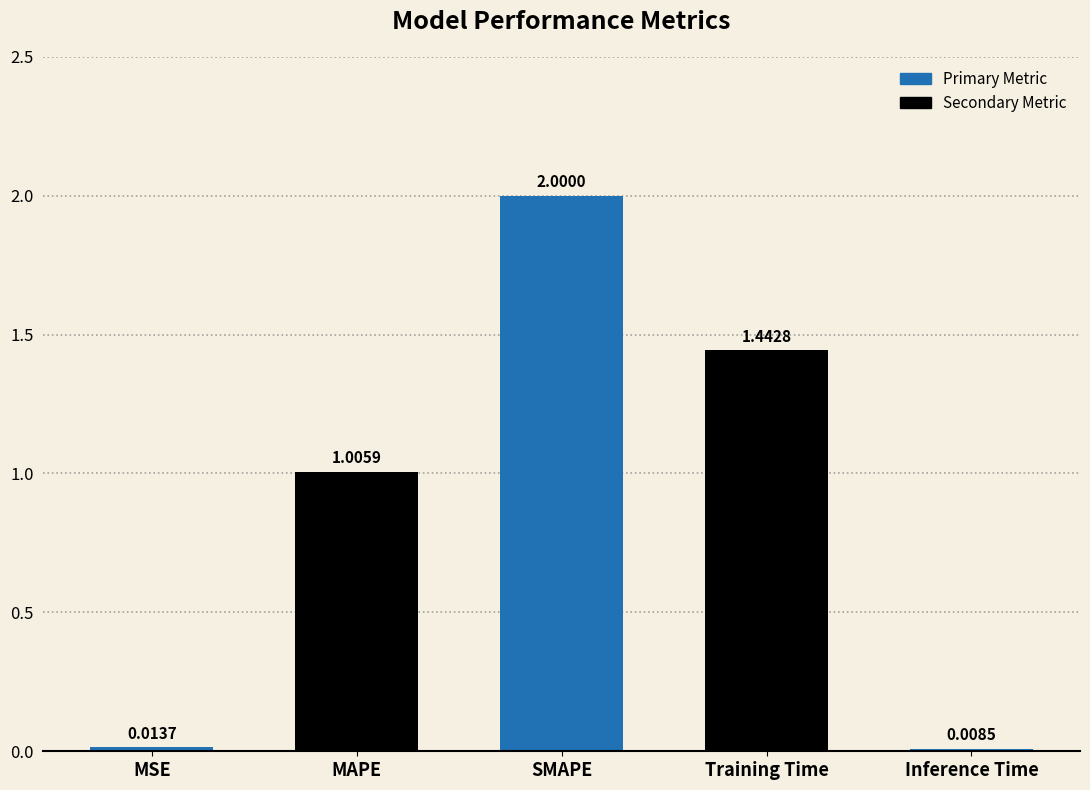

Rank the categories by value from lowest to highest.

Inference Time, MSE, MAPE, Training Time, SMAPE